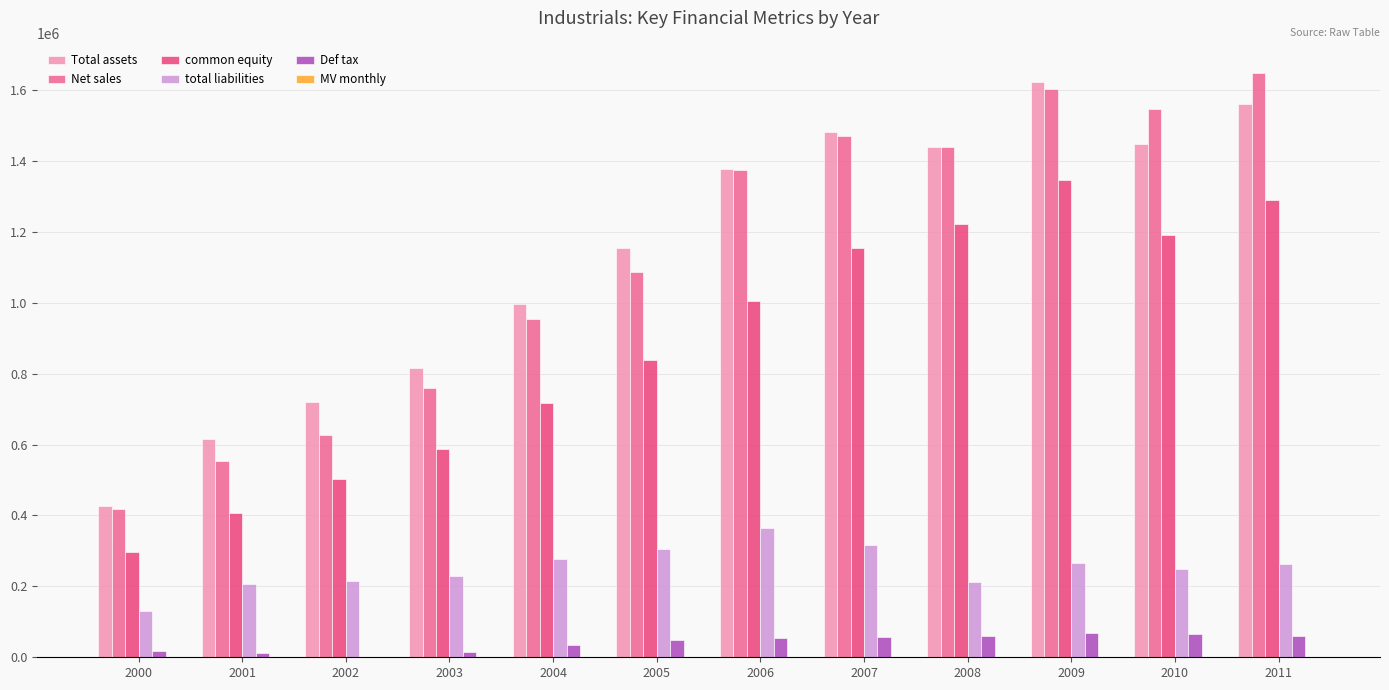

Which series changed the most between 2005 and 2010?

Net sales